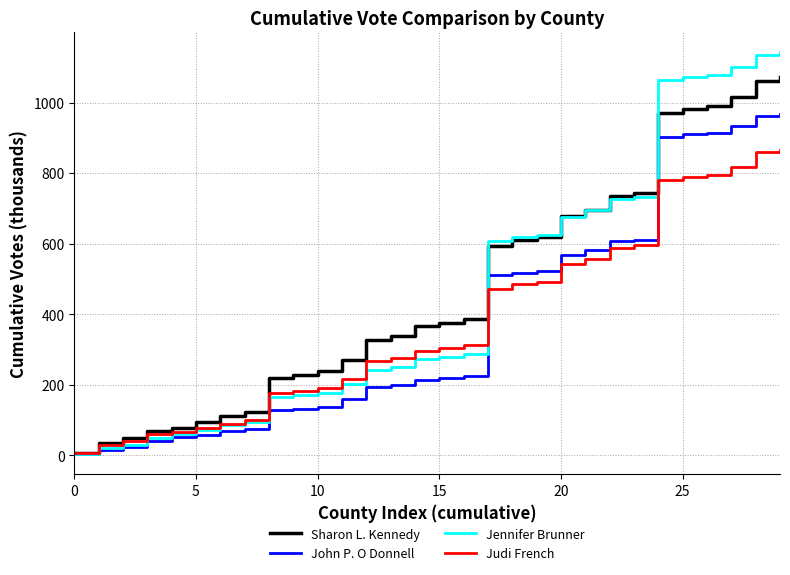

What is the highest value of the Sharon L. Kennedy series?

1071.7